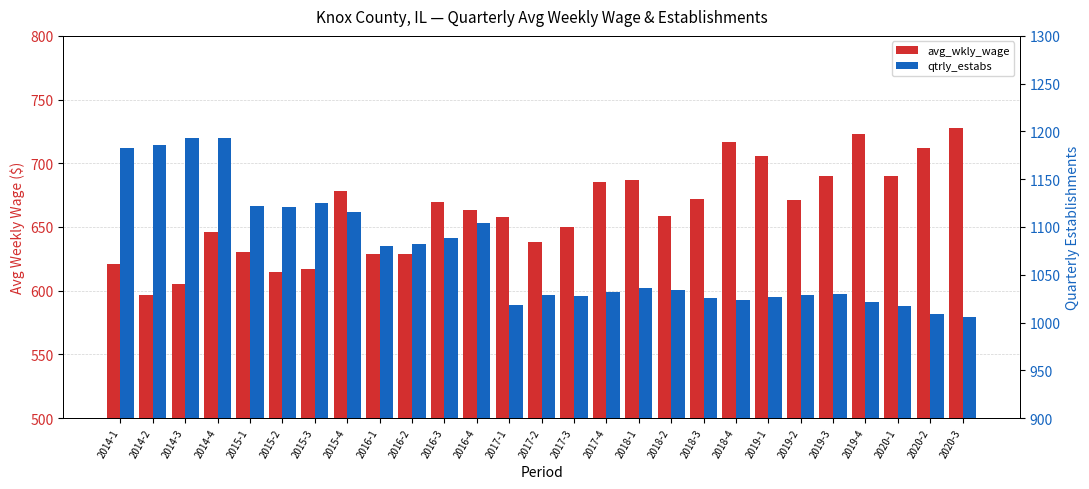

What is the difference between the qtrly_estabs values at 2016-3 and 2016-4?

16